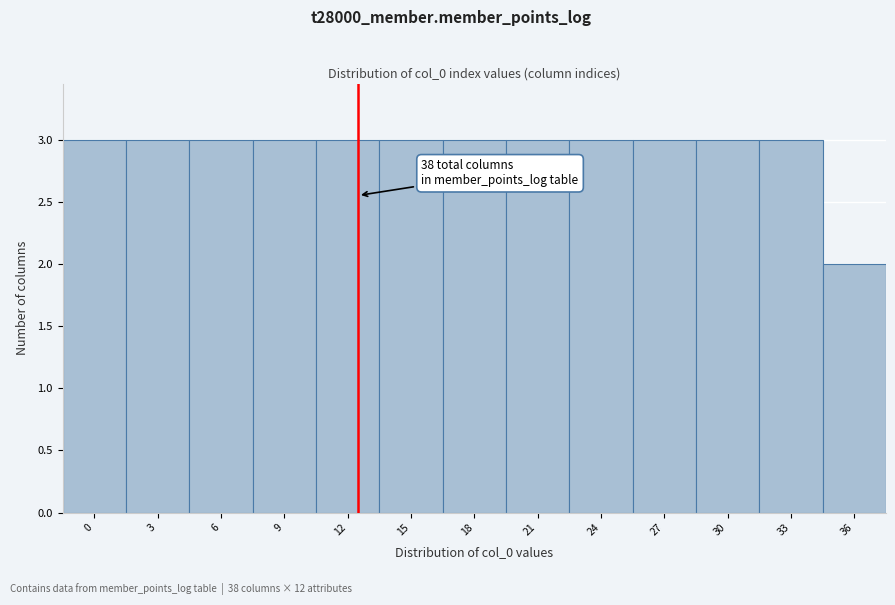

Reading left to right, list all the values displayed in this chart.

0=3	3=3	6=3	9=3	12=3	15=3	18=3	21=3	24=3	27=3	30=3	33=3	36=2